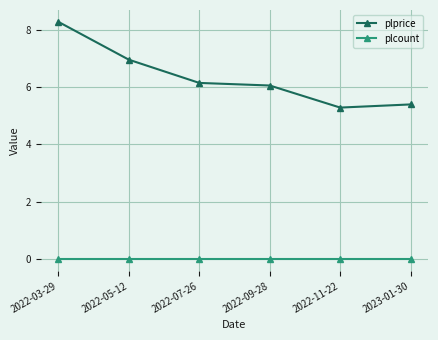

What is the label of the 3rd point from the left?

2022-07-26